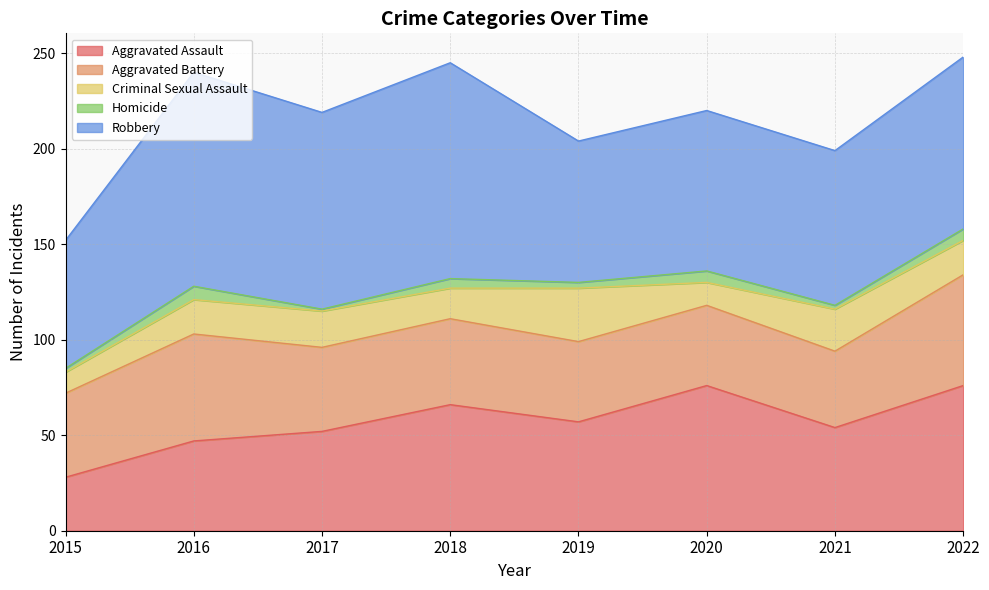

Reading left to right, transcribe all the data shown in this chart.

Aggravated Assault: 28	47	52	66	57	76	54	76
Aggravated Battery: 44	56	44	45	42	42	40	58
Criminal Sexual Assault: 11	18	19	16	28	12	22	18
Homicide: 2	7	1	5	3	6	2	6
Robbery: 67	112	103	113	74	84	81	90